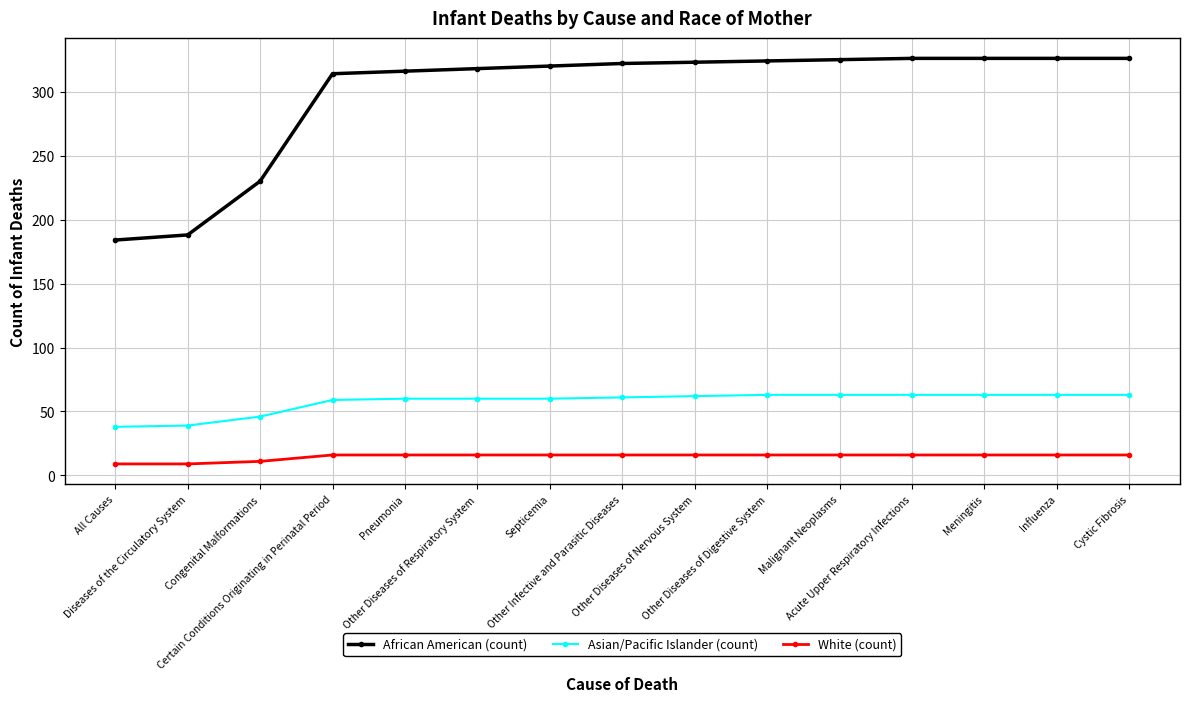

What is the maximum value shown in the chart?

326